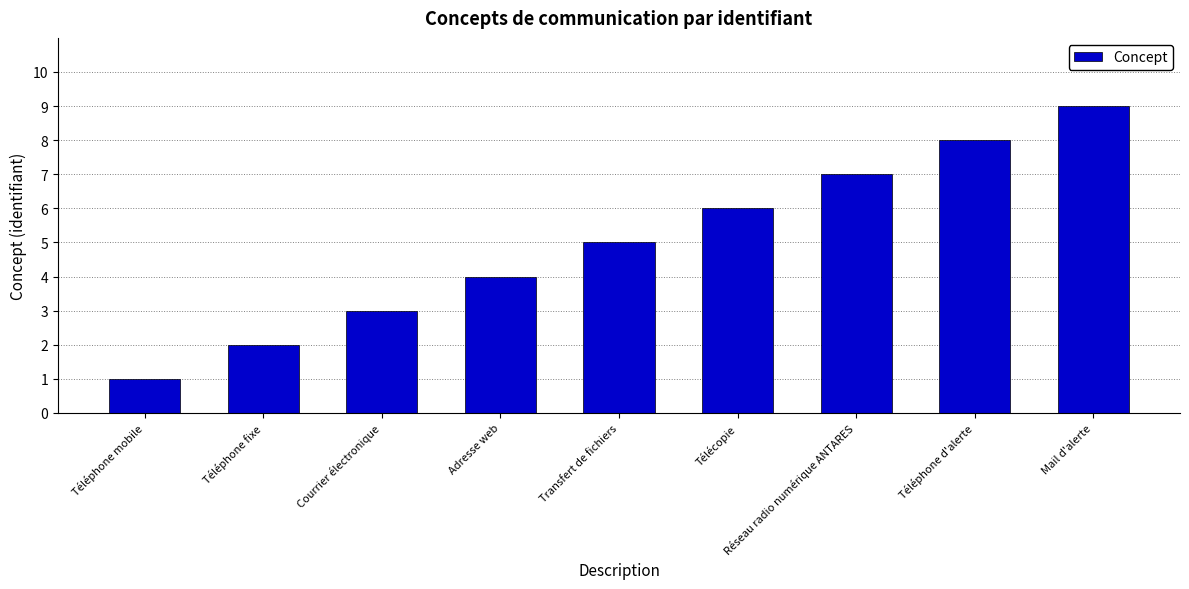

Which label corresponds to the smallest value in the chart?

Téléphone mobile